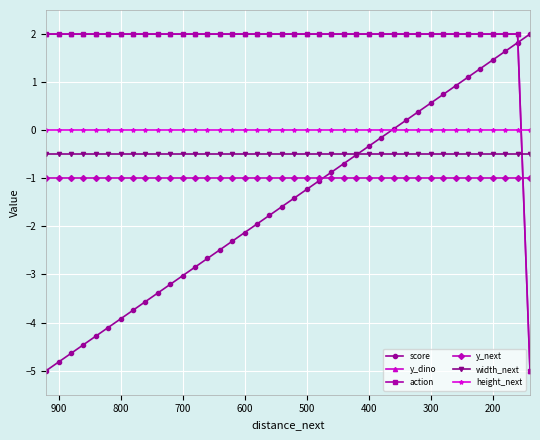

What is the maximum value shown in the chart?

2.0